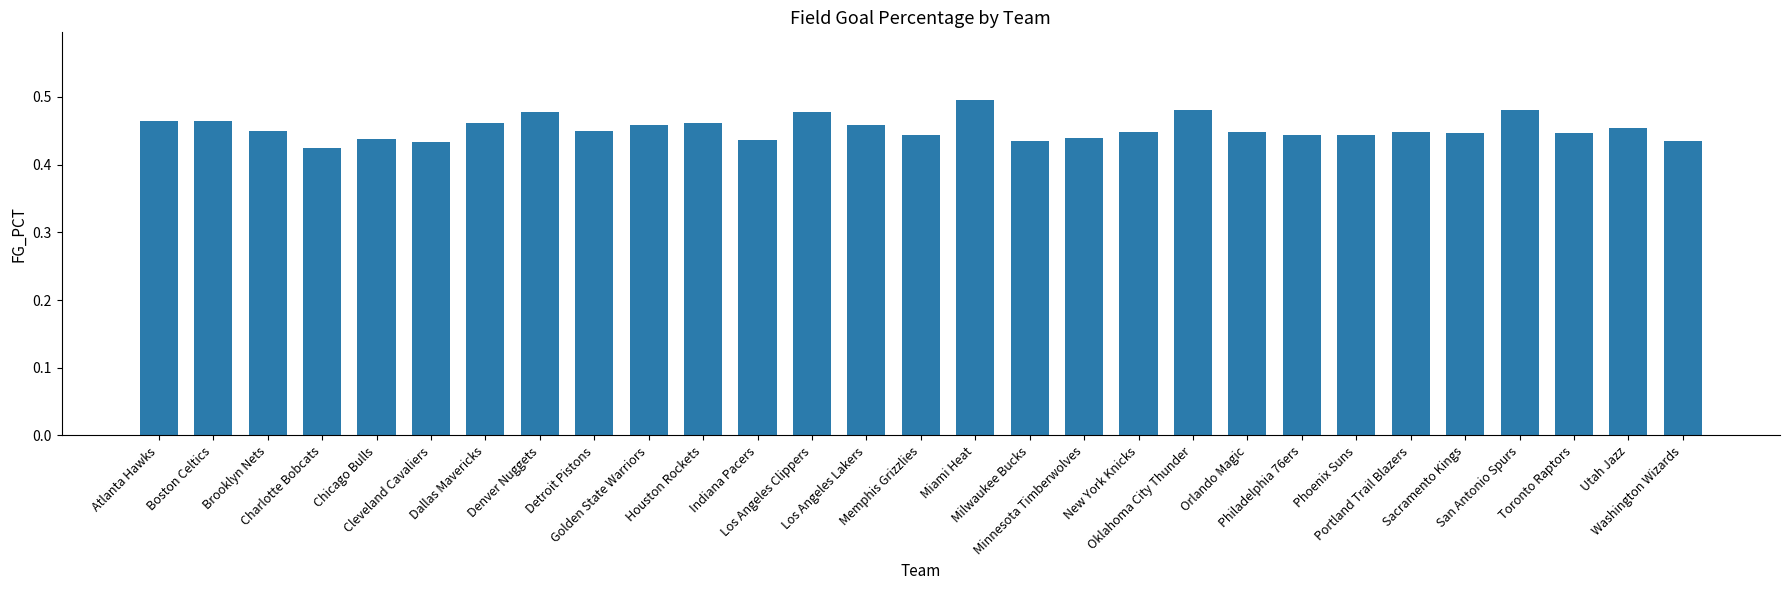

Which label corresponds to the smallest value in the chart?

Charlotte Bobcats